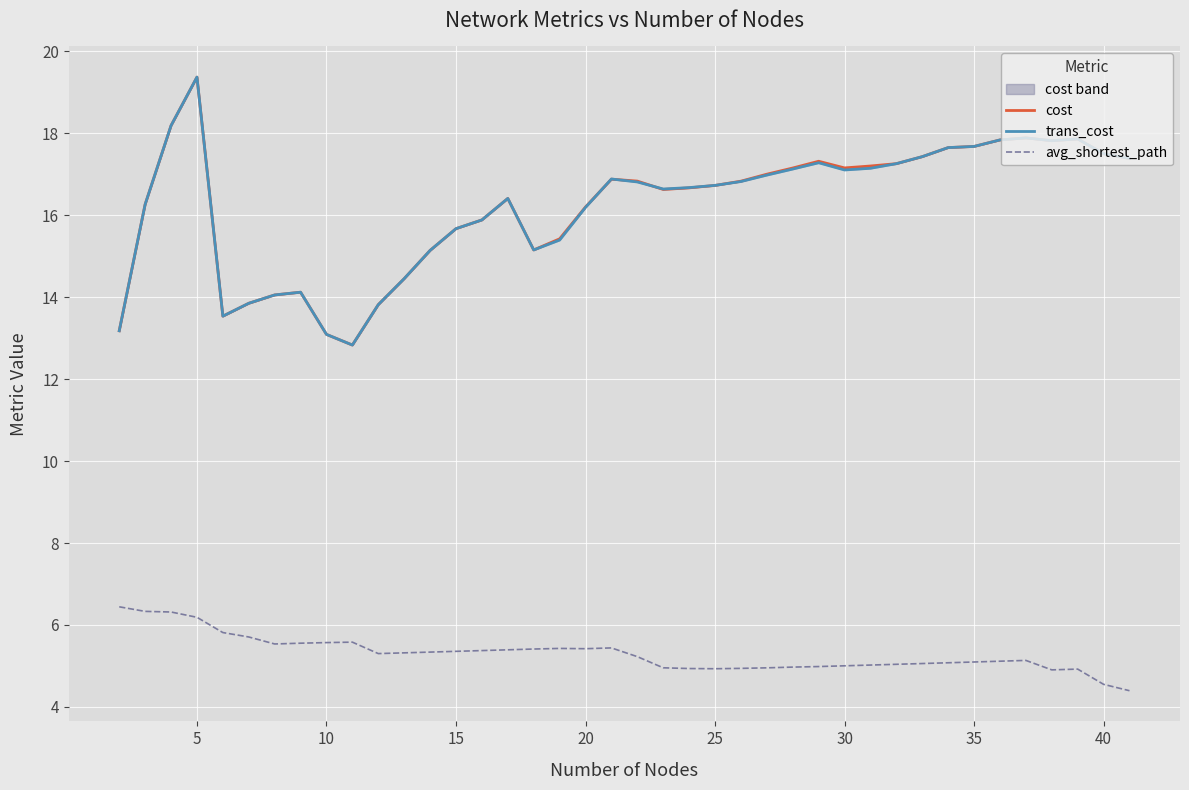

What is the sum of all cost values?

649.2